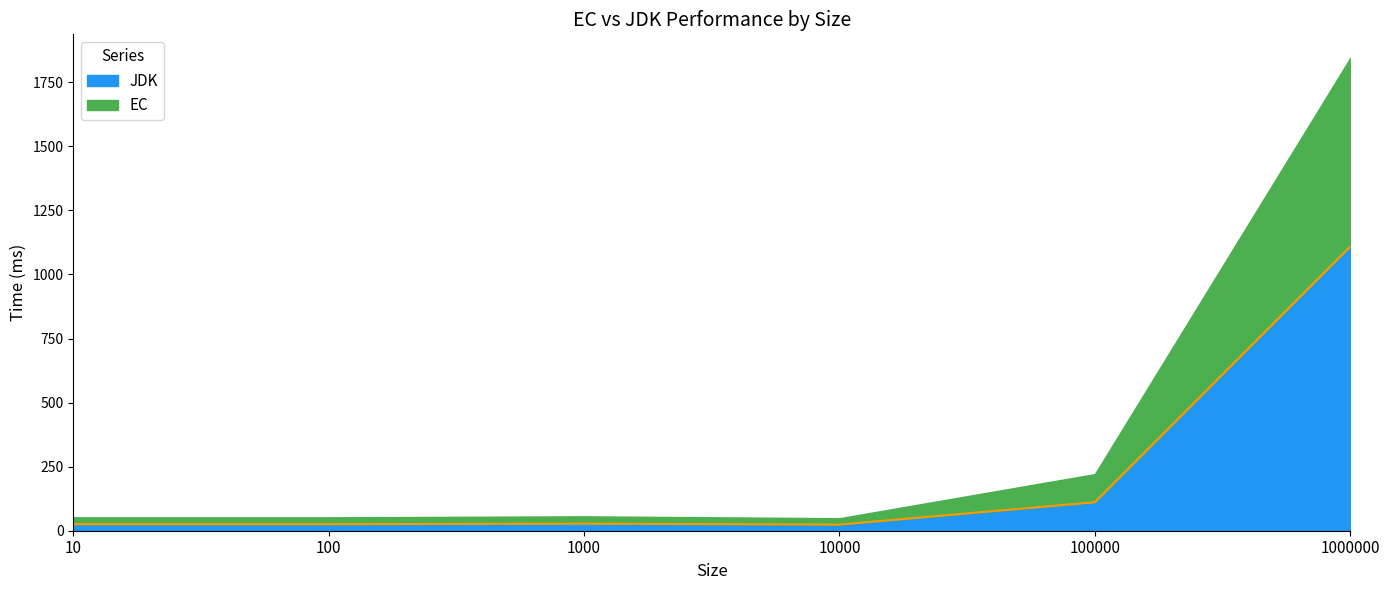

What is the sum of the values at 1000000 and 10?

1135.0